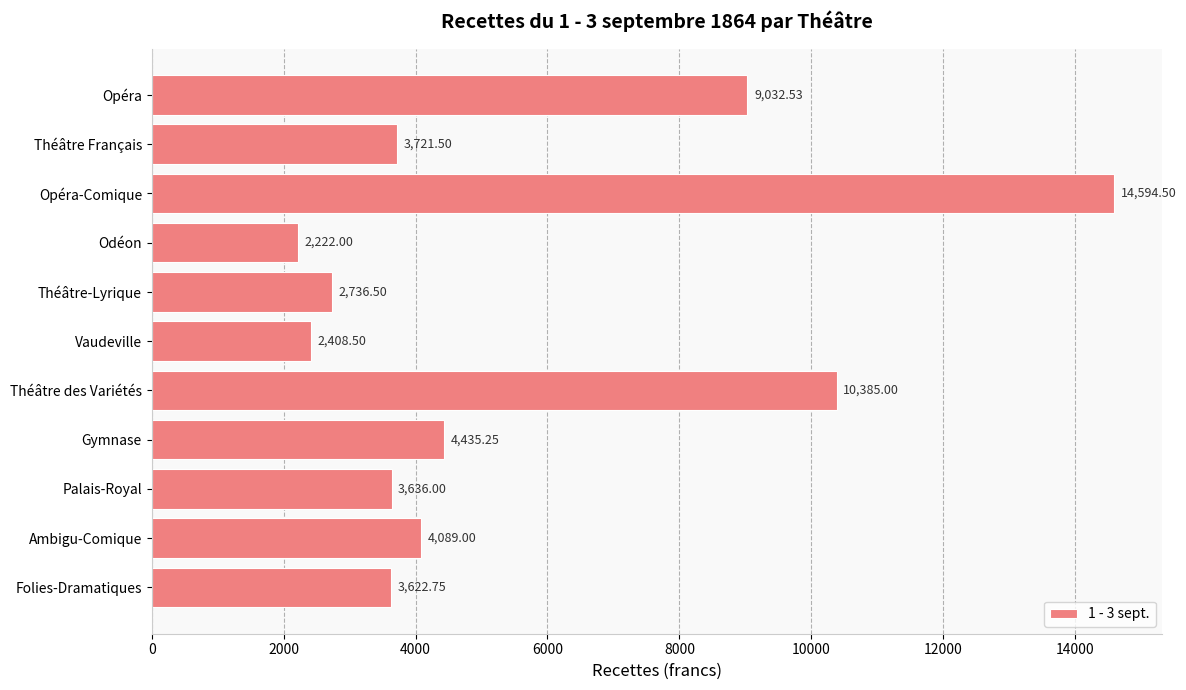

What is the sum of the values at Théâtre Français and Opéra-Comique?

18316.0